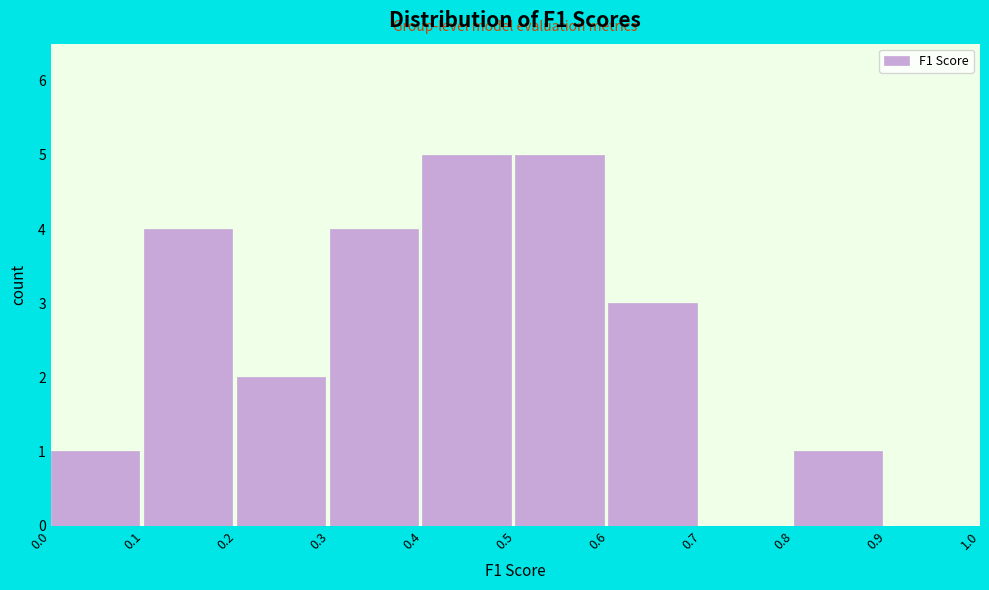

Reading left to right, list every bar in this chart as the range it spans on the x-axis followed by its height. The values are not printed on the chart, so give them approximately, as read against the axis.

0.0 to 0.1: 1
0.1 to 0.2: 4
0.2 to 0.3: 2
0.3 to 0.4: 4
0.4 to 0.5: 5
0.5 to 0.6: 5
0.6 to 0.7: 3
0.7 to 0.8: 0
0.8 to 0.9: 1
0.9 to 1.0: 0